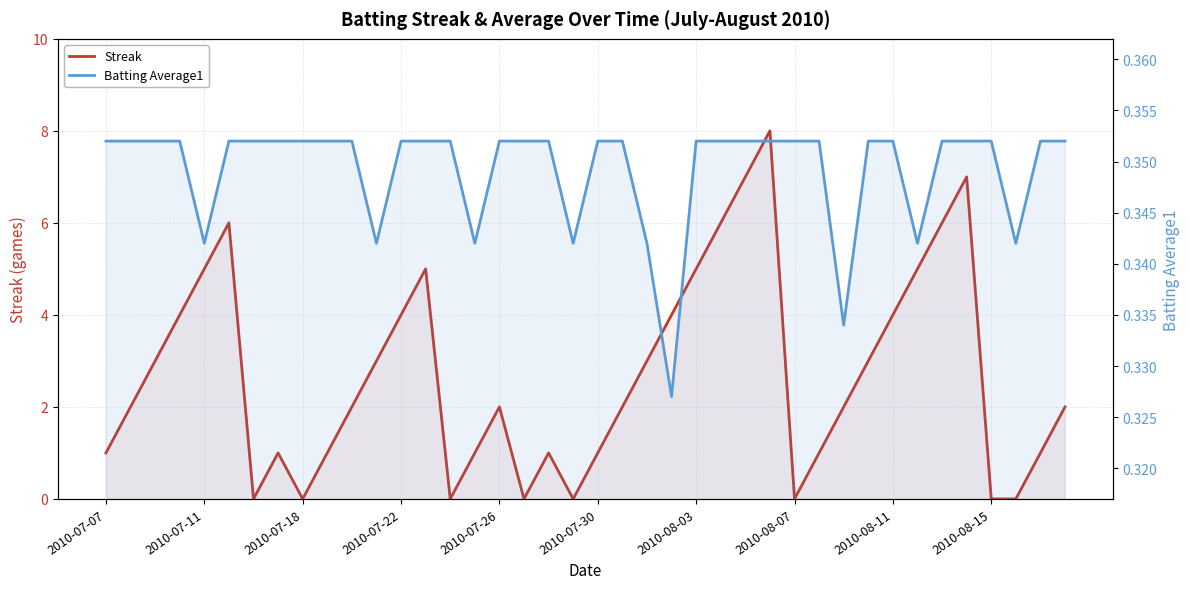

How many Batting Average1 values are between 0 and 1?

40